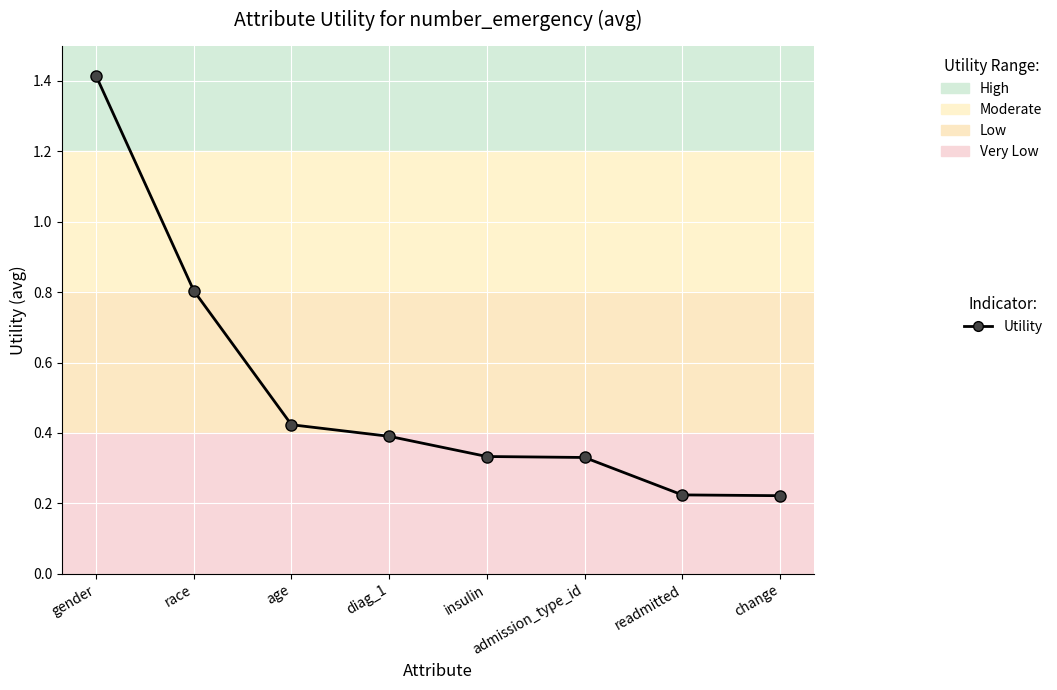

What position from the left is insulin?

5